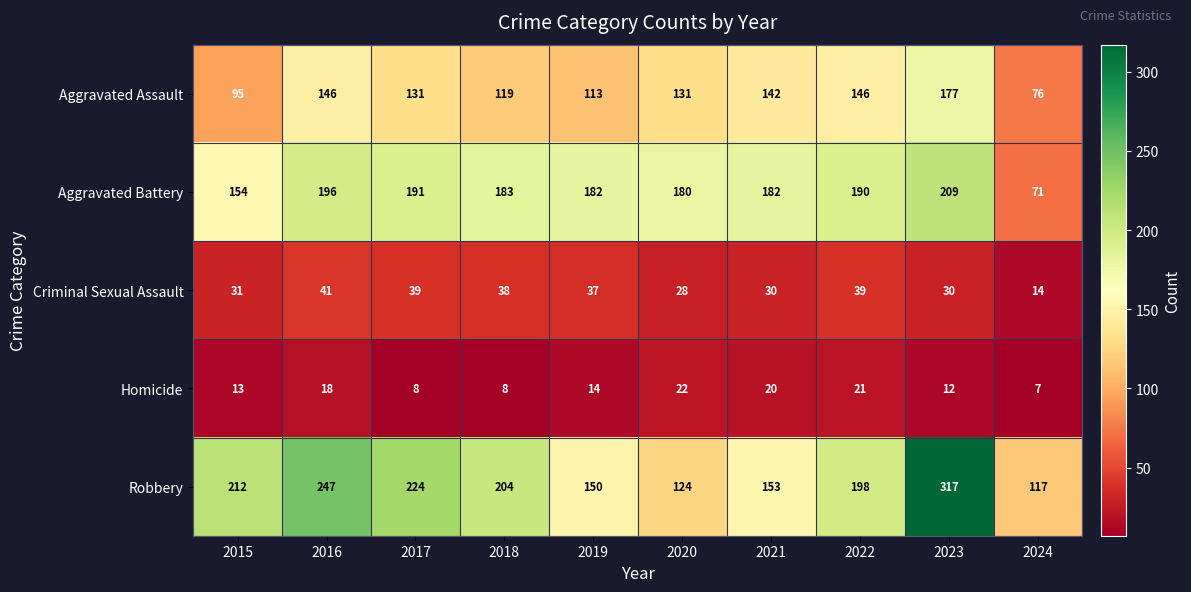

What is the difference between the Robbery values at 2022 and 2020?

74